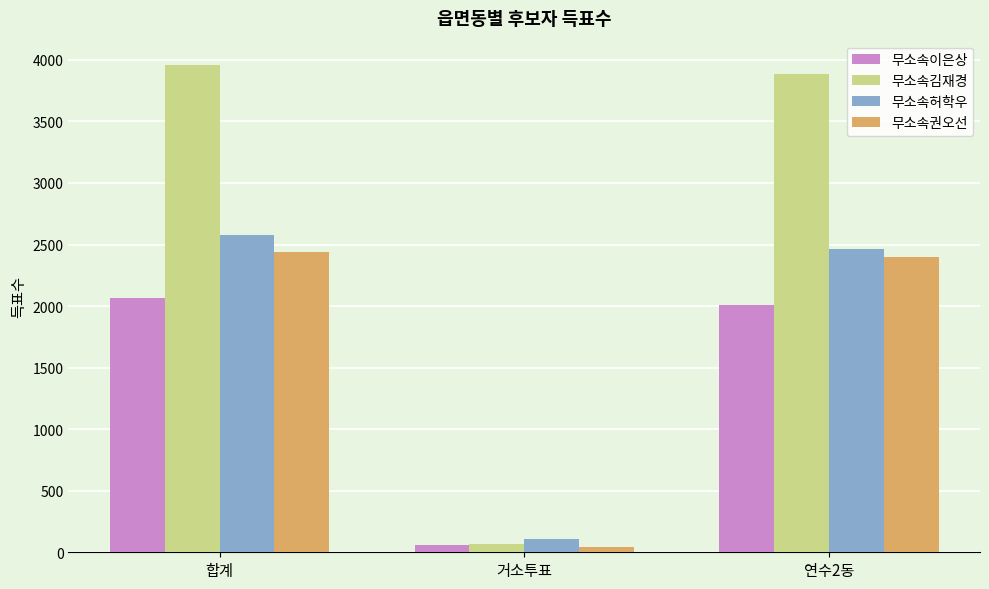

The 무소속권오선 series shows 43 at 거소투표. True or false?

True